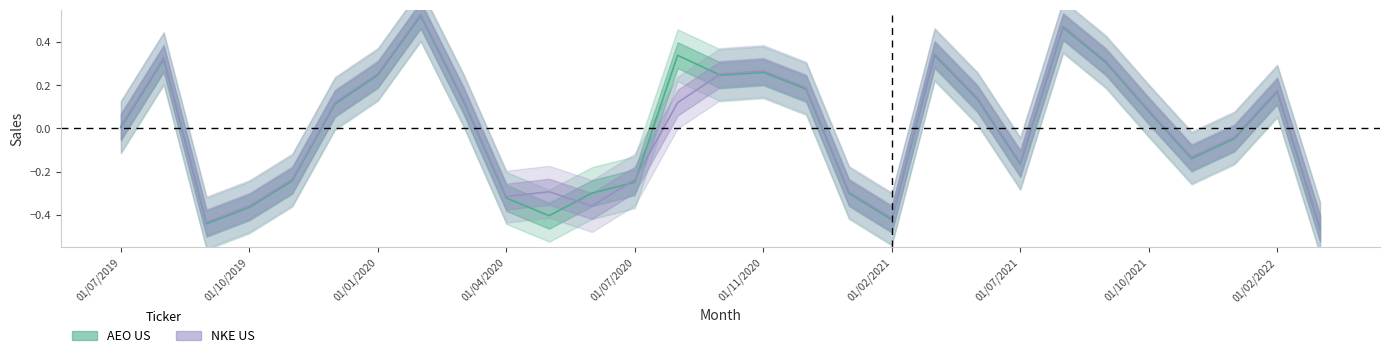

Rank the categories by NKE US value from lowest to highest.

01/03/2022, 01/09/2019, 01/02/2021, 01/10/2019, 01/06/2020, 01/04/2020, 01/01/2021, 01/05/2020, 01/11/2019, 01/07/2020, 01/07/2021, 01/12/2021, 01/01/2022, 01/07/2019, 01/10/2021, 01/12/2019, 01/08/2020, 01/03/2020, 01/05/2021, 01/02/2022, 01/12/2020, 01/09/2020, 01/01/2020, 01/11/2020, 01/09/2021, 01/08/2019, 01/04/2021, 01/08/2021, 01/02/2020